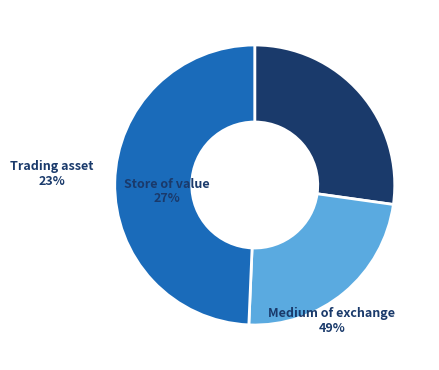

Does any single category account for the majority?

No